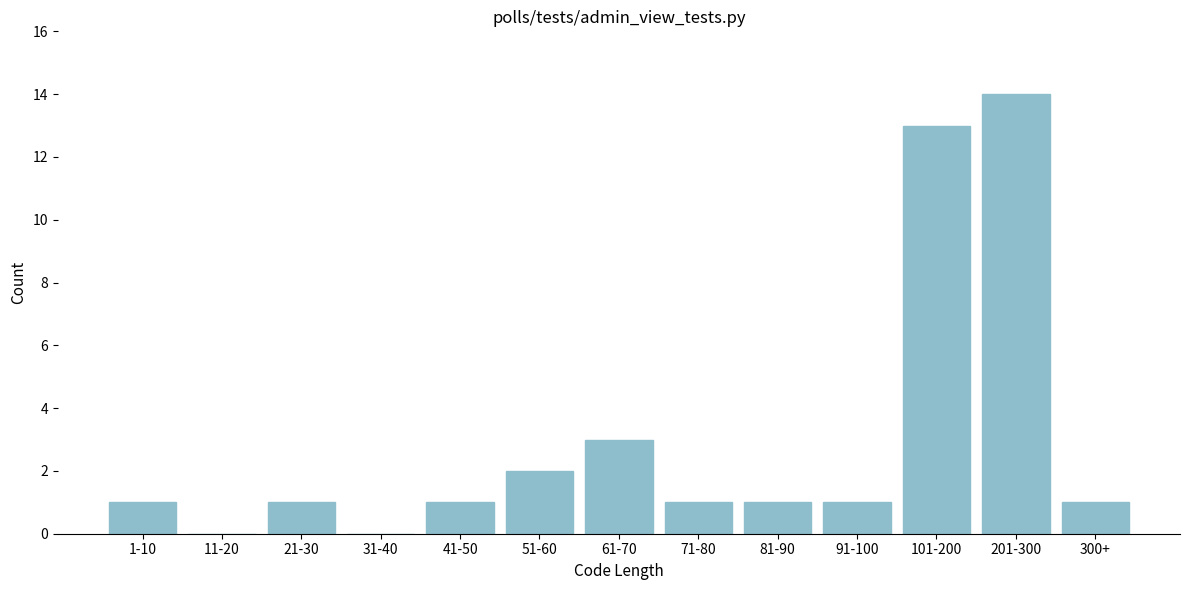

Reading left to right, what are all the values shown in this chart?

1-10=1	11-20=0	21-30=1	31-40=0	41-50=1	51-60=2	61-70=3	71-80=1	81-90=1	91-100=1	101-200=13	201-300=14	300+=1